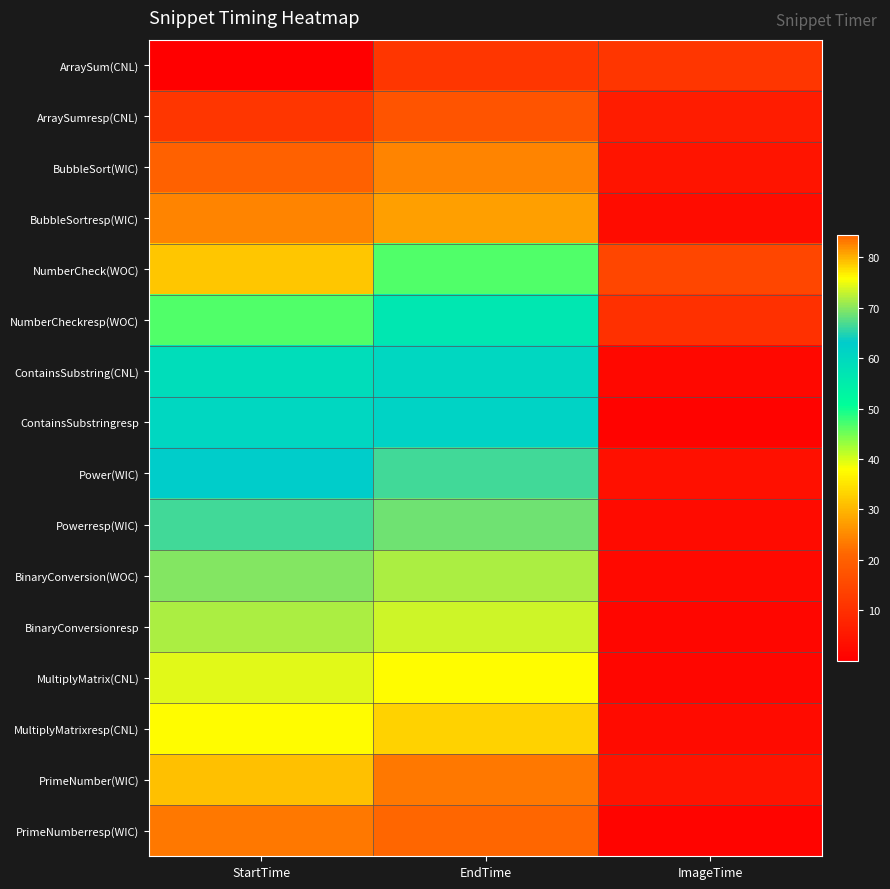

Rank the series at StartTime from lowest to highest value.

ArraySum(CNL), ArraySumresp(CNL), BubbleSort(WIC), BubbleSortresp(WIC), NumberCheck(WOC), NumberCheckresp(WOC), ContainsSubstring(CNL), ContainsSubstringresp, Power(WIC), Powerresp(WIC), BinaryConversion(WOC), BinaryConversionresp, MultiplyMatrix(CNL), MultiplyMatrixresp(CNL), PrimeNumber(WIC), PrimeNumberresp(WIC)